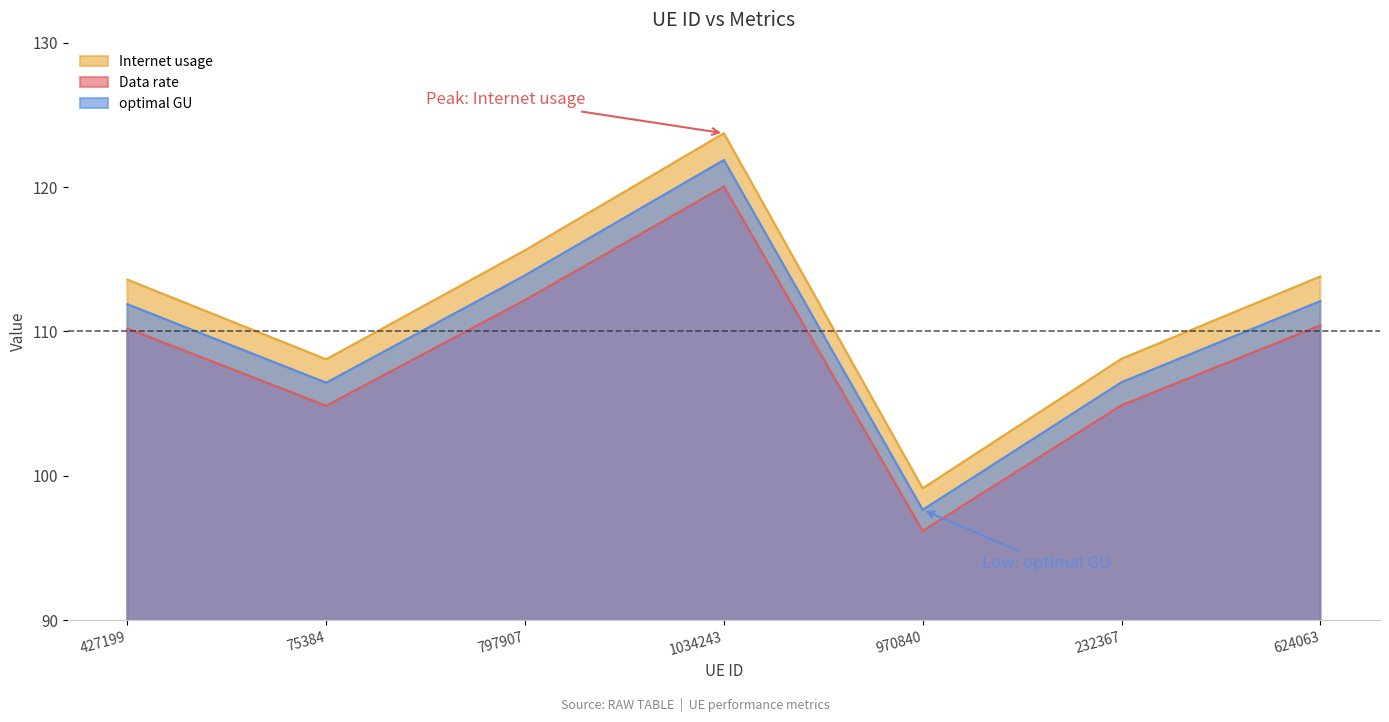

True or false: Internet usage and Data rate cross at least once.

False